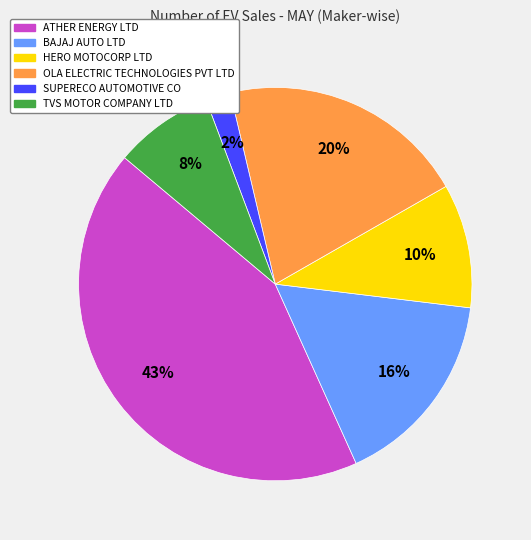

Does any single category account for the majority?

No